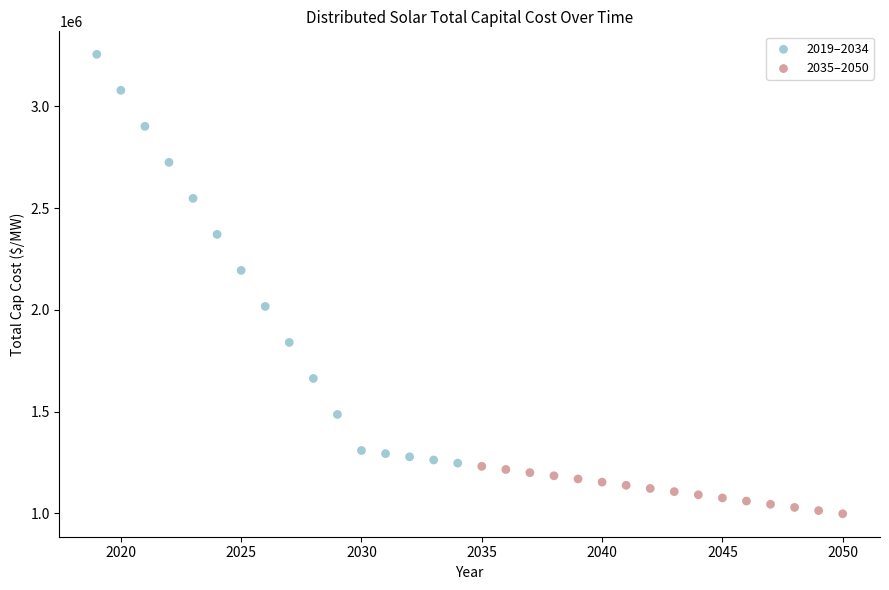

Which series reaches the minimum Y coordinate?

2035–2050